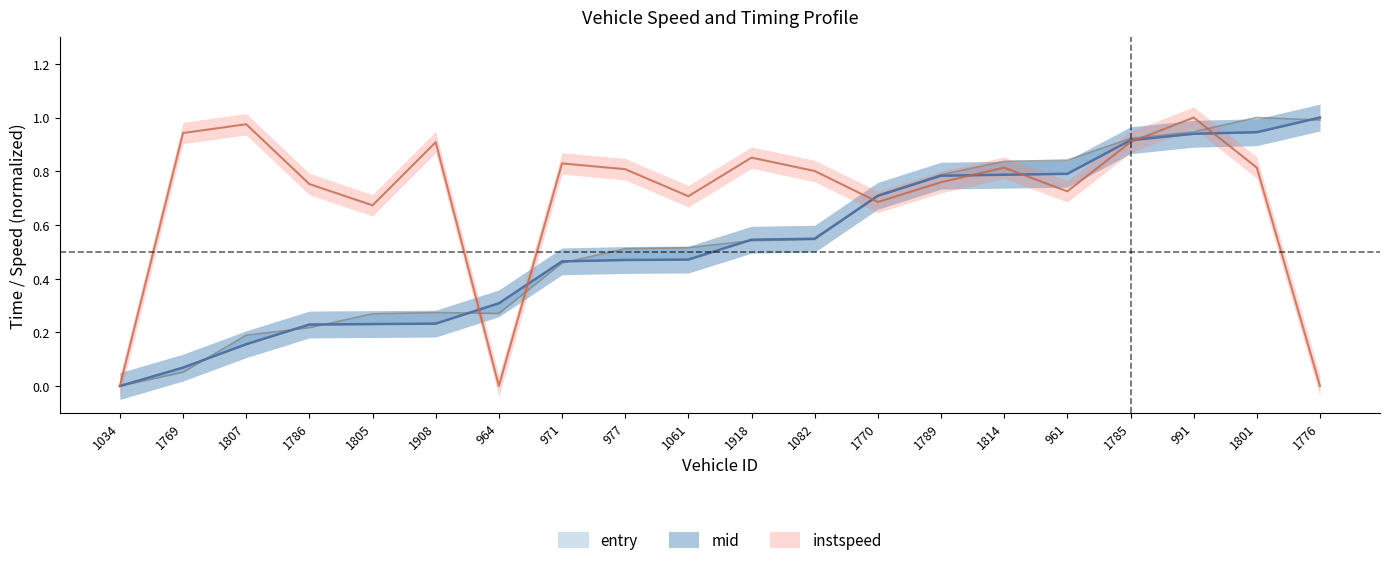

What is the average value of the instspeed series?

0.7